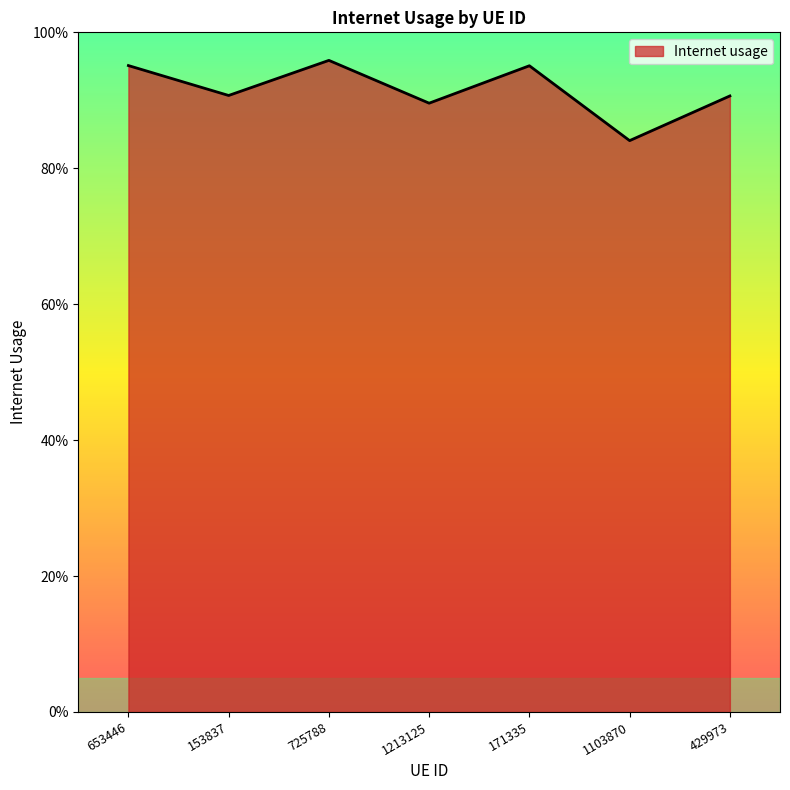

Rank the categories by value from lowest to highest.

1103870, 1213125, 429973, 153837, 171335, 653446, 725788